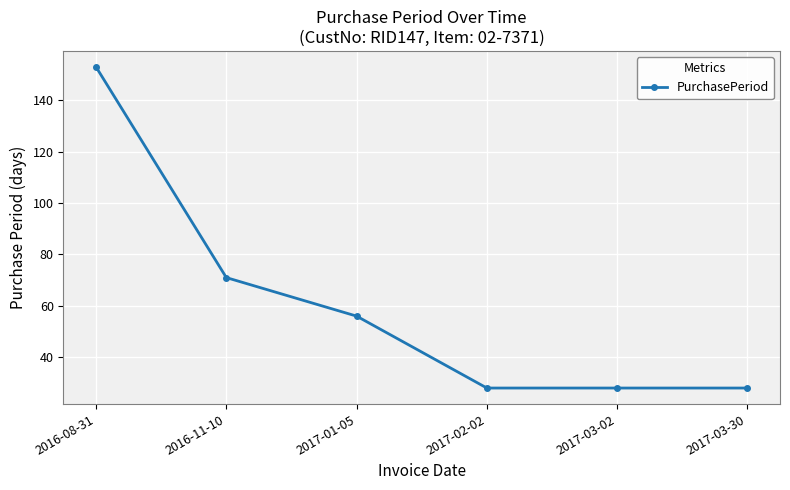

Does the chart have visible grid lines?

Yes